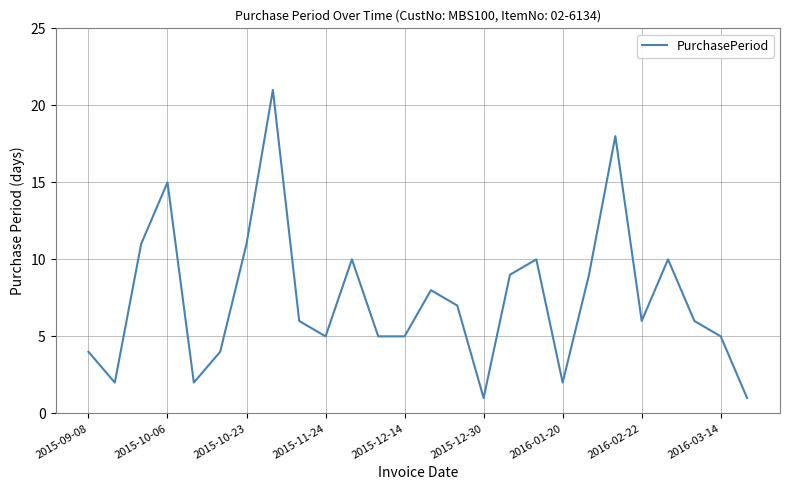

What is the difference between the maximum and minimum values?

20